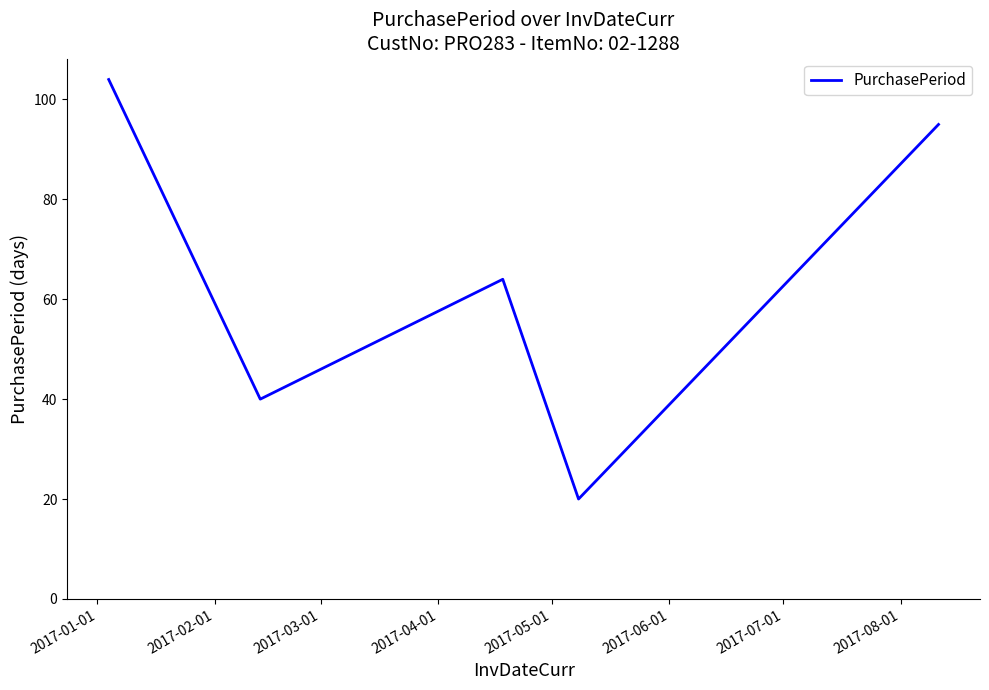

True or false: the data has more than 0 interior local peaks.

True